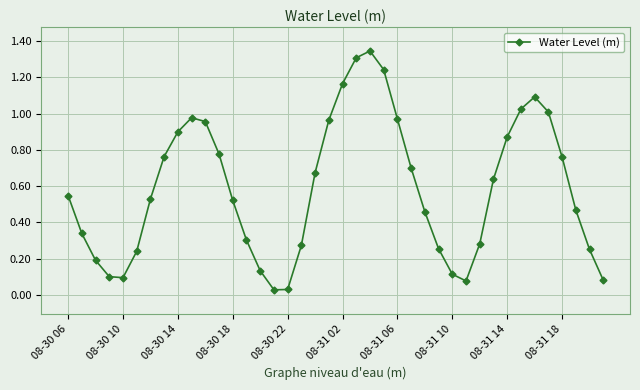

What is the sum of all values?

23.5